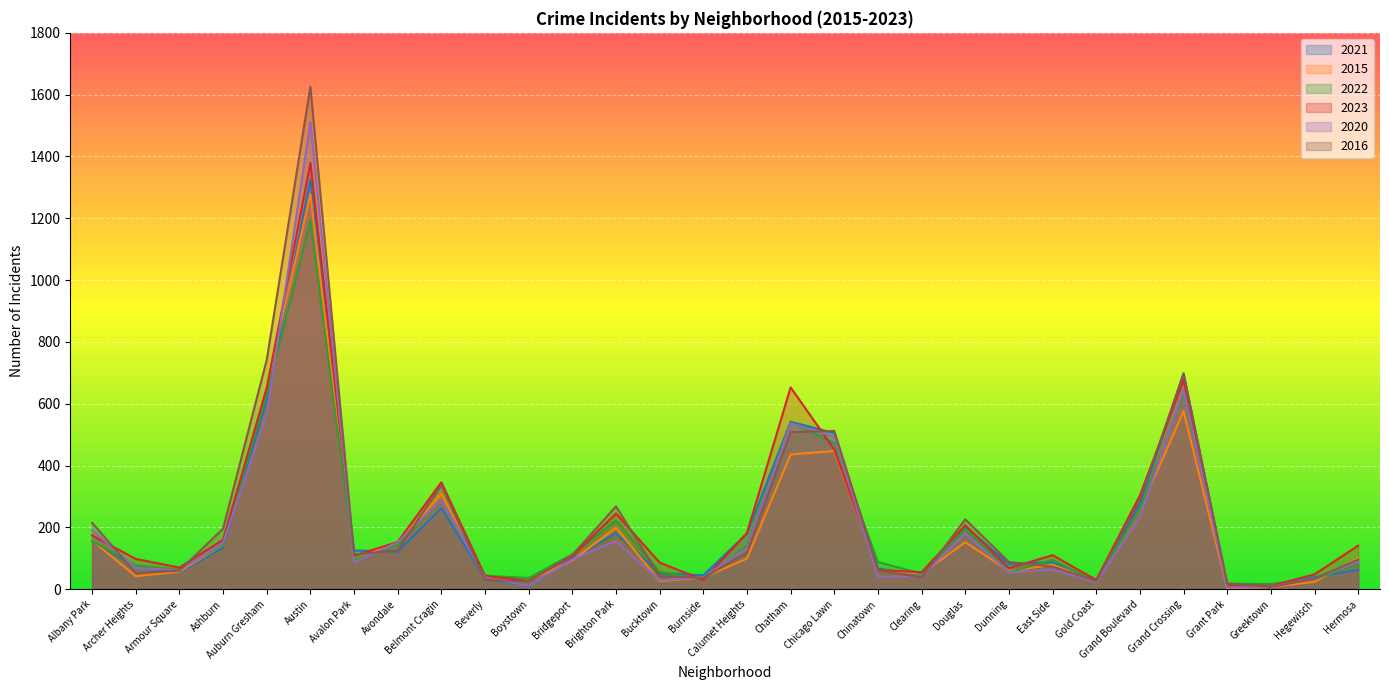

What is the value of the 2021 point at the 14th from the left?

52